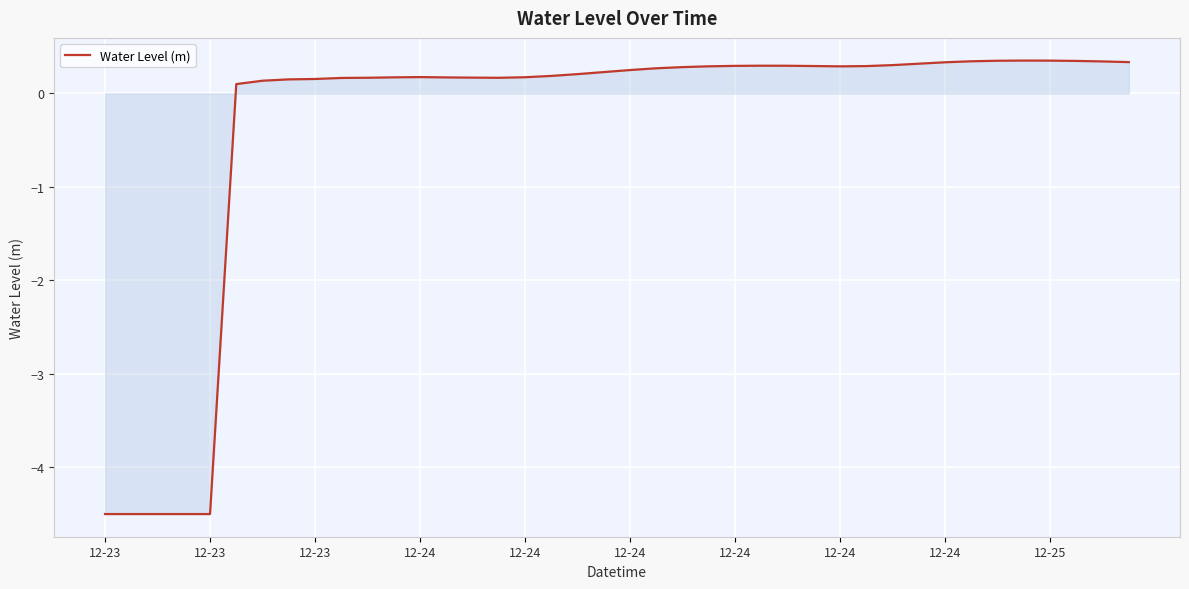

What is the difference between the maximum and minimum values?

4.9